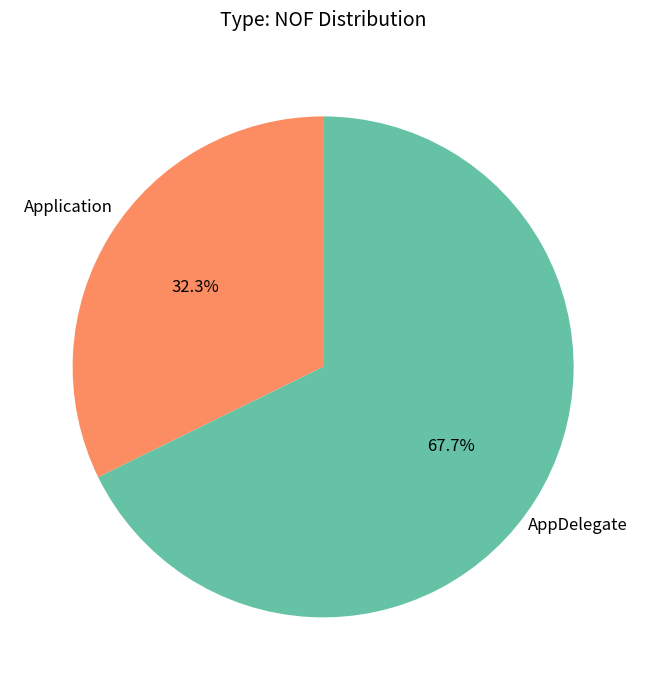

To the nearest percent, what is the difference between the largest and smallest slice percentages?

35%